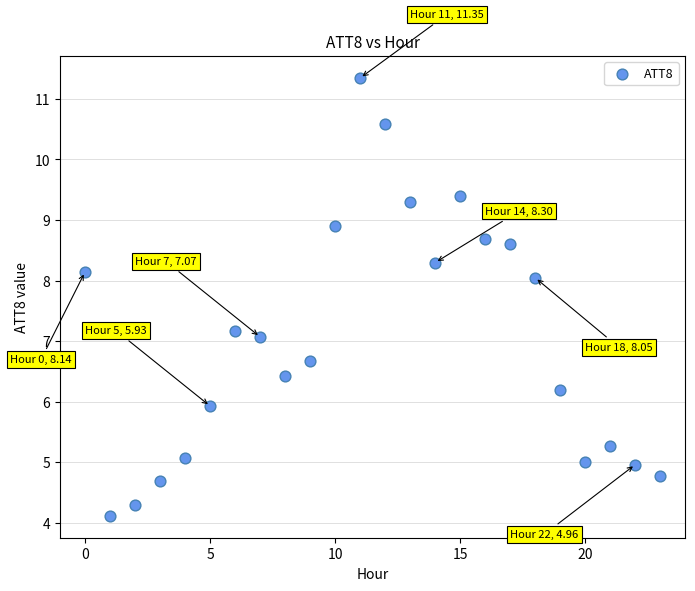

What is the range of Y values (max minus min)?

7.2